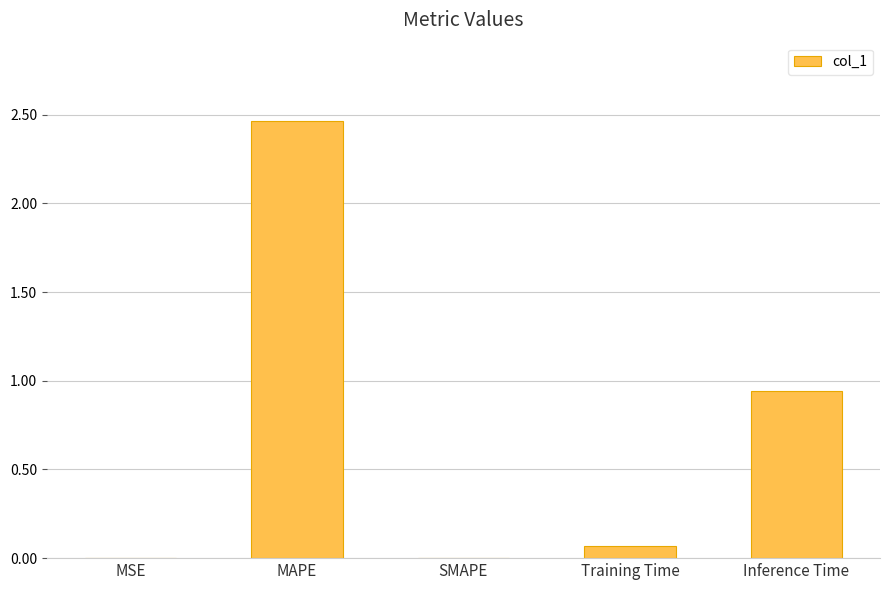

The value at MAPE is 1.3. True or false?

False